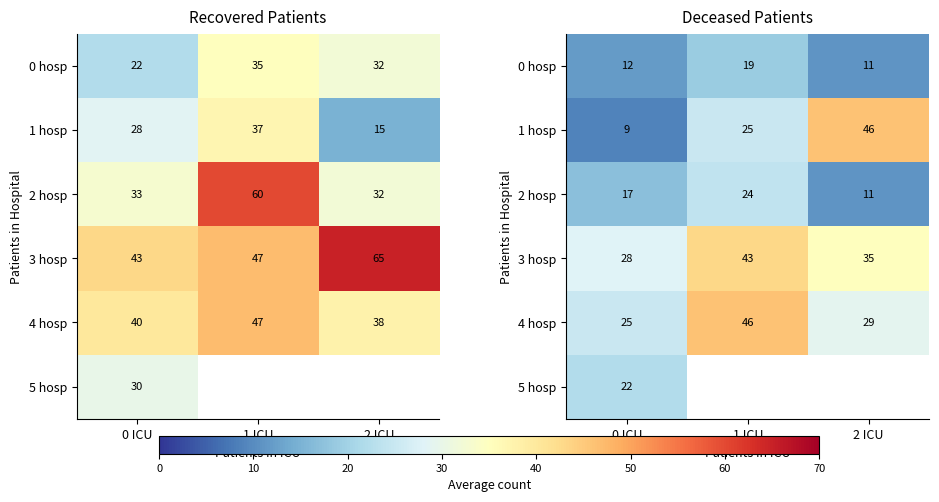

Rank the series by their maximum value, from lowest to highest.

0 hosp, 5 hosp, 2 hosp, 3 hosp, 1 hosp, 4 hosp